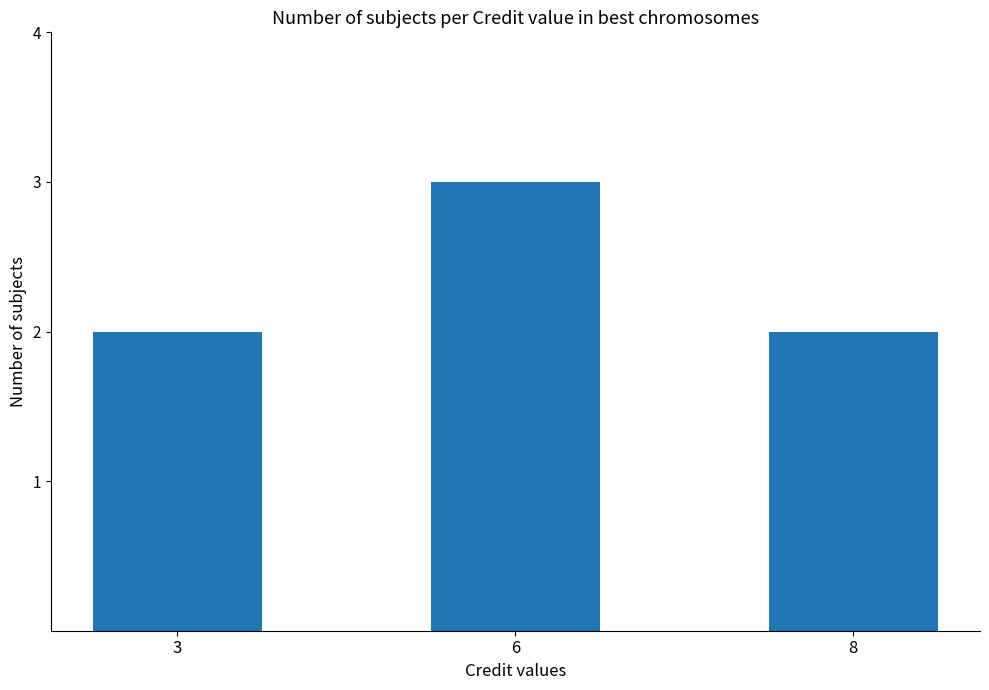

The chart shows a value of 4 at 6. True or false?

False